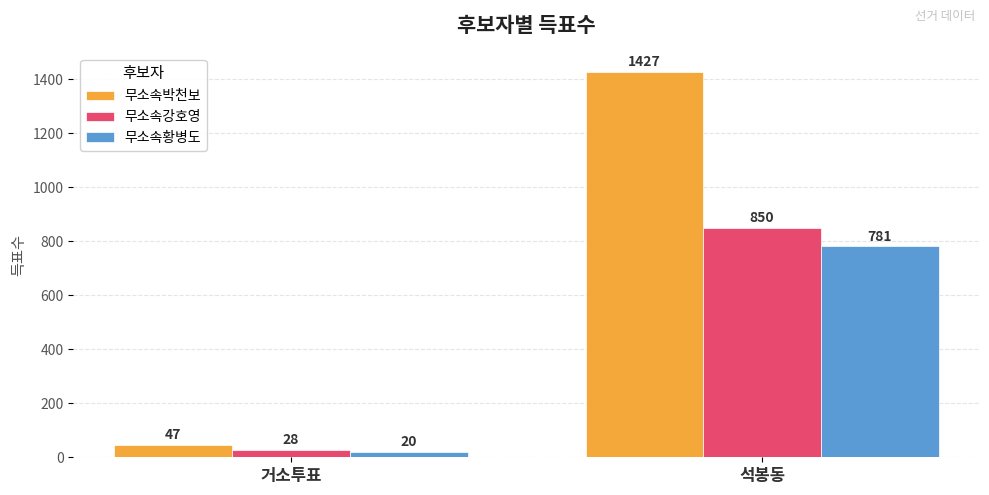

What is the label of the 1st bar from the left?

거소투표